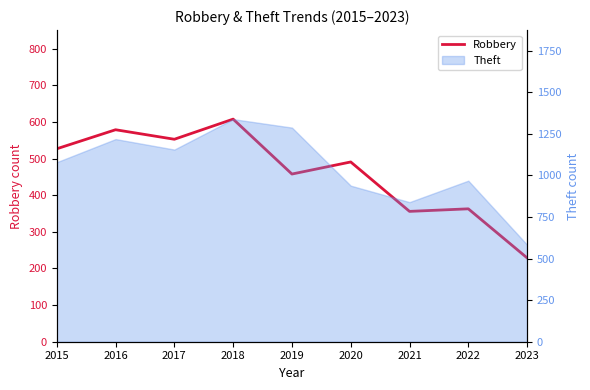

What is the value of the 7th point from the left?

356